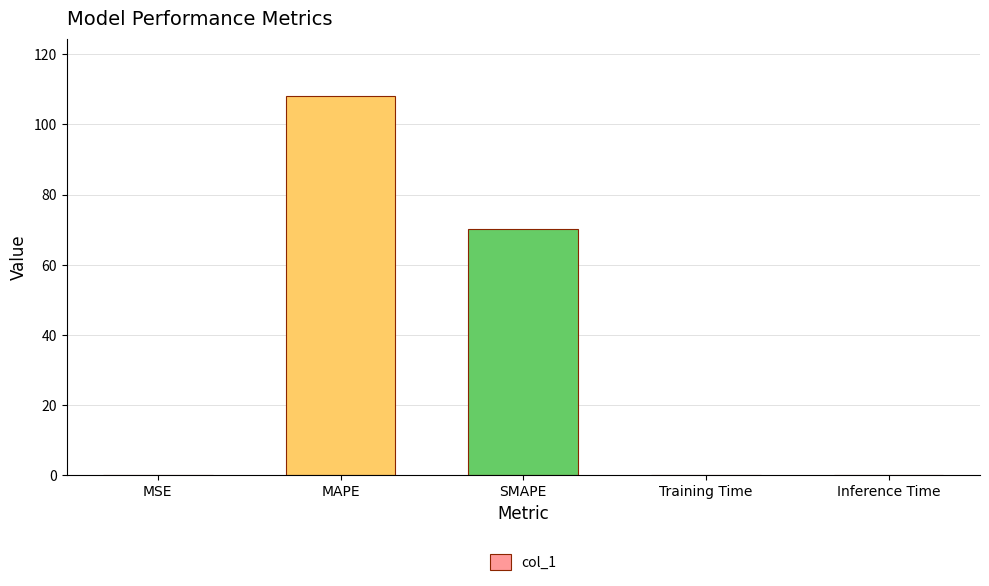

True or false: the data shows 0.0 at Inference Time.

True